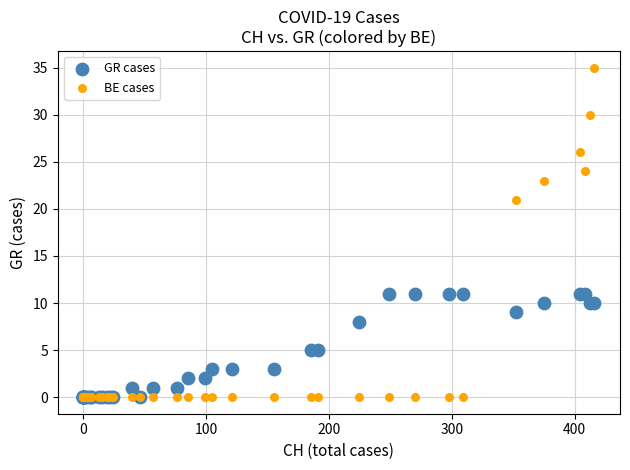

In the BE cases series, what Y value is closest to 17?

21